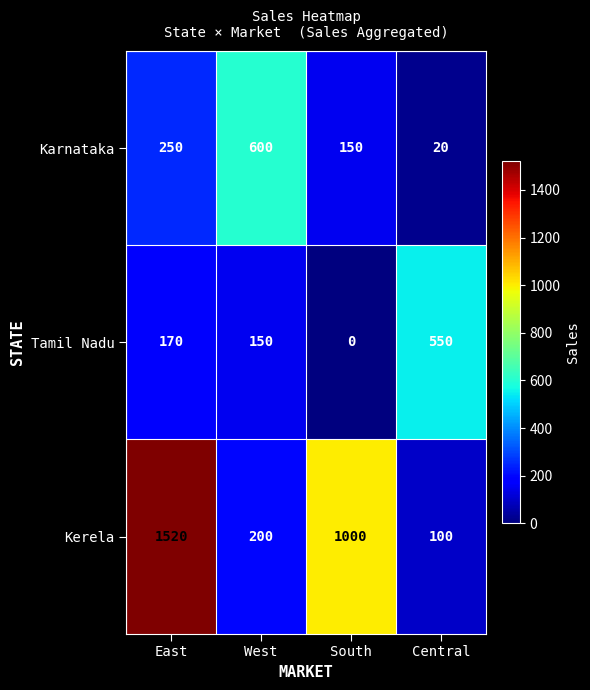

How many series are shown in this chart?

3